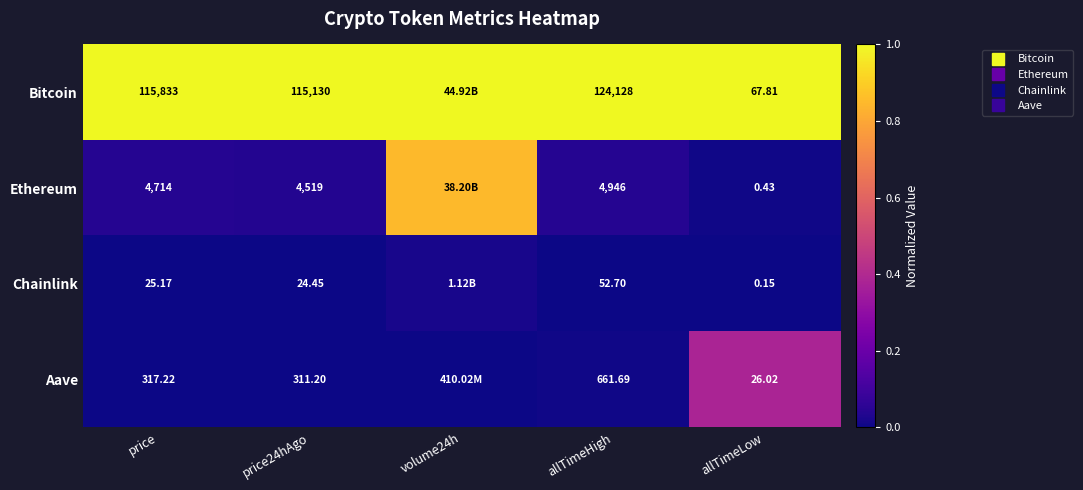

Rank the series at allTimeHigh from lowest to highest value.

Chainlink, Aave, Ethereum, Bitcoin